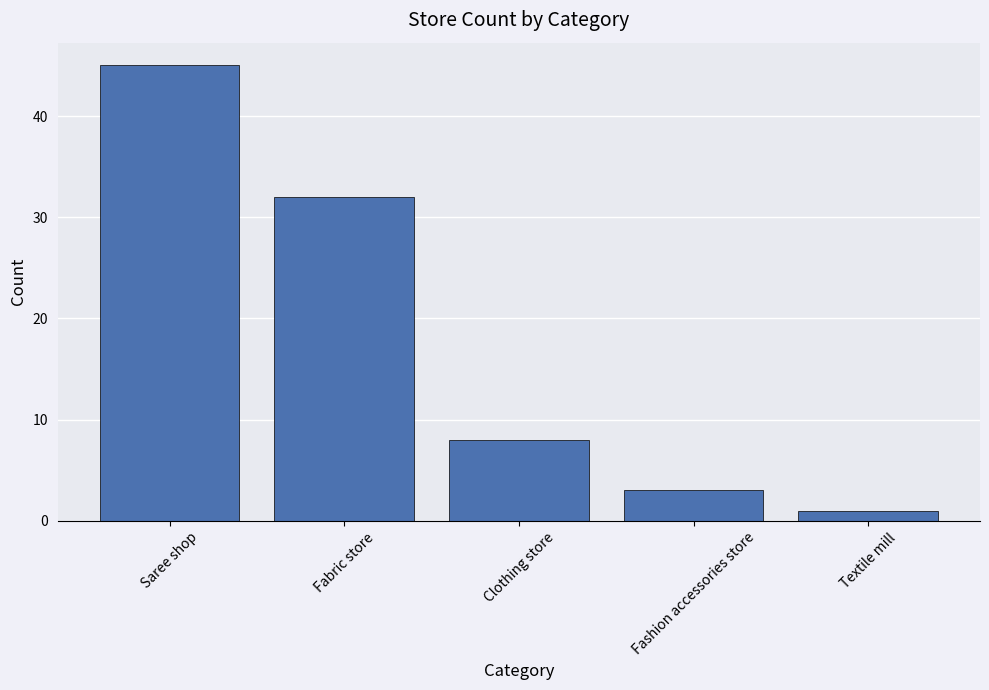

Reading left to right, what are all the values shown in this chart?

Saree shop=45	Fabric store=32	Clothing store=8	Fashion accessories store=3	Textile mill=1